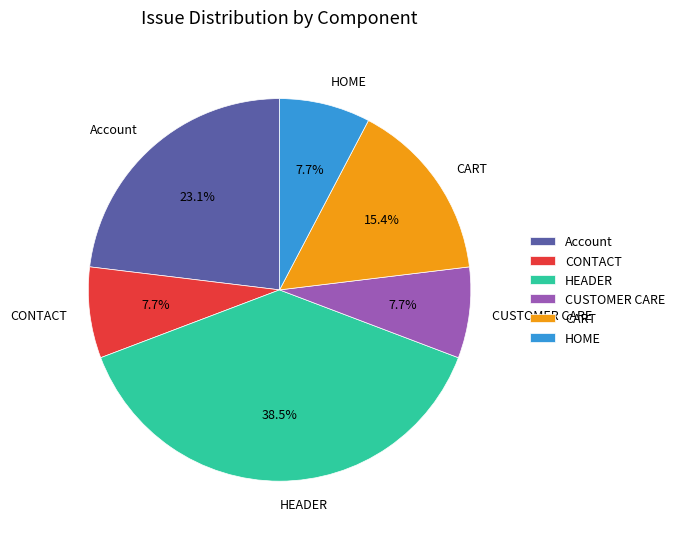

Does any single category account for the majority?

No